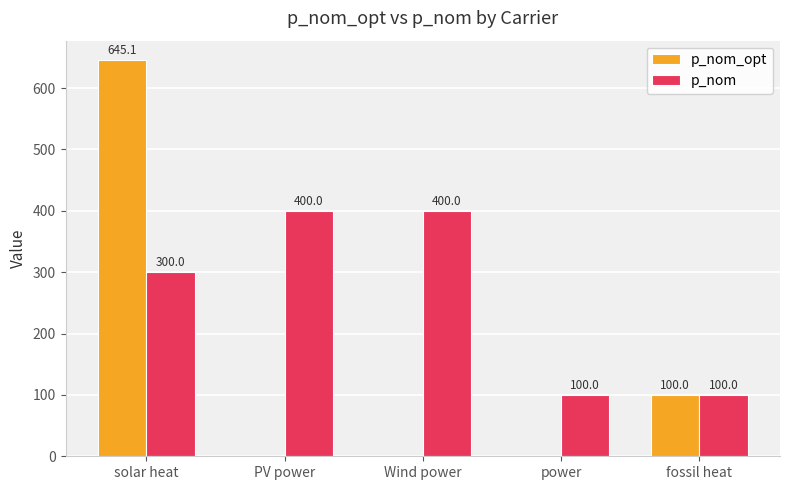

The p_nom series shows 100.0 at power. True or false?

True